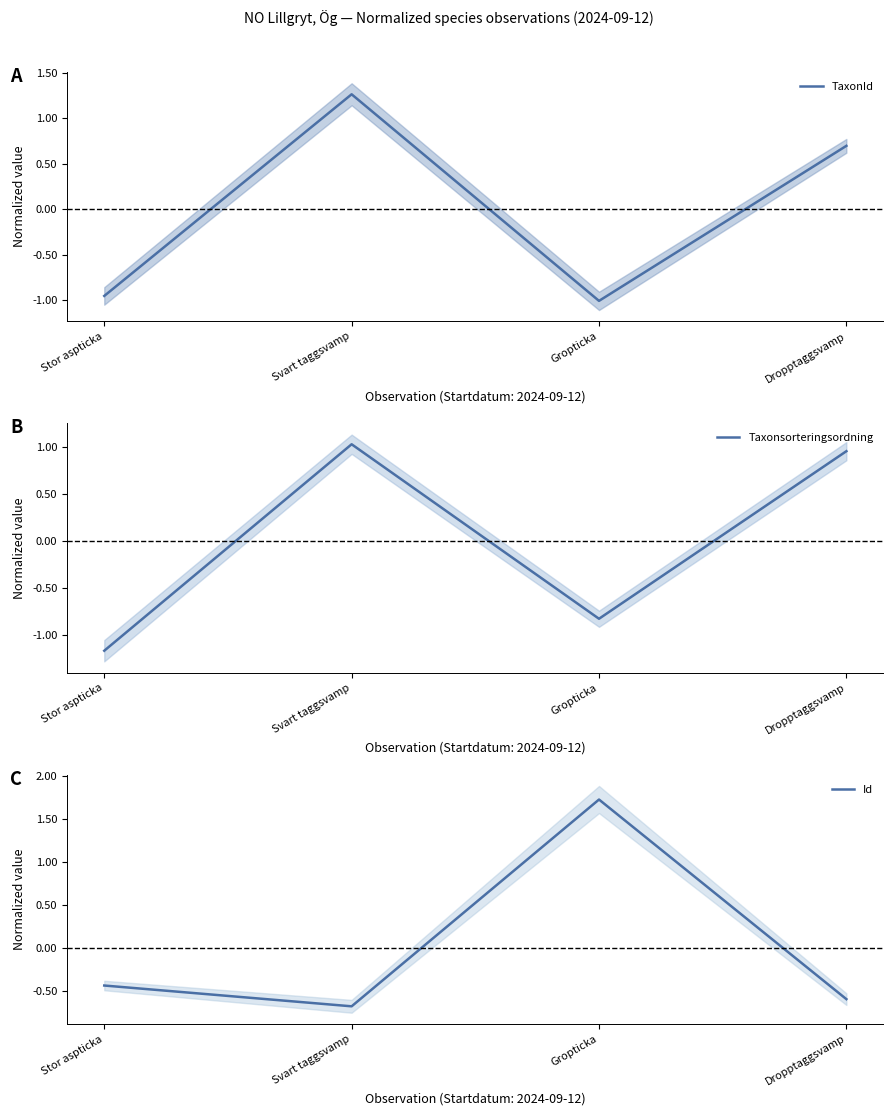

At which category does Id reach its first local valley?

Svart taggsvamp